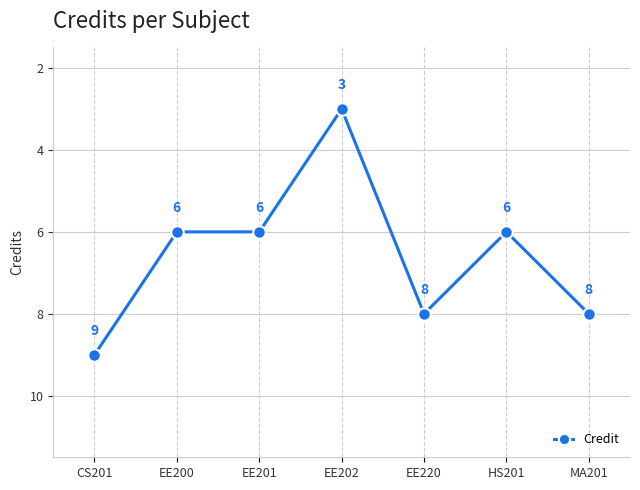

The chart shows a value of 1 at EE202. True or false?

False